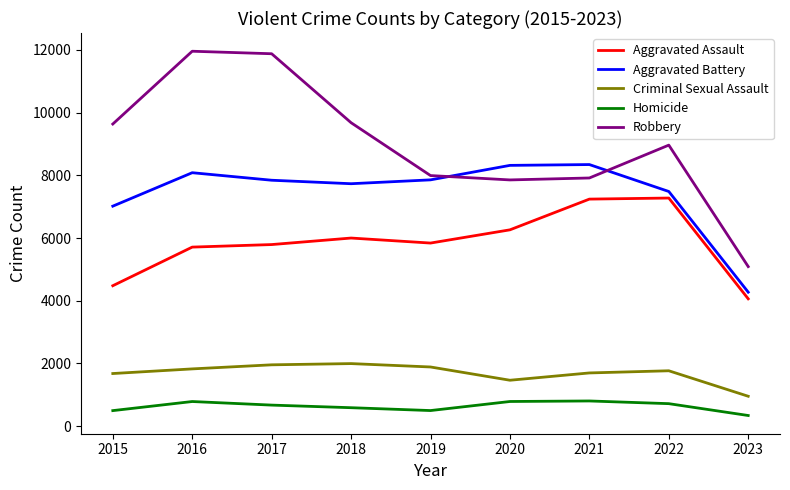

What are all the series names shown in the legend?

Aggravated Assault, Aggravated Battery, Criminal Sexual Assault, Homicide, Robbery